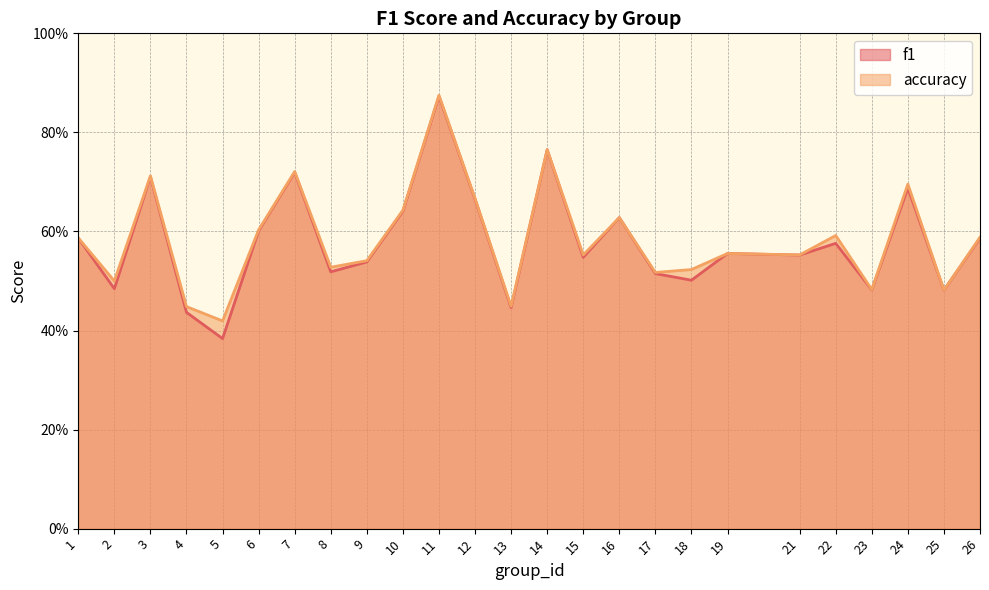

The accuracy series shows 0.9 at 19. True or false?

False